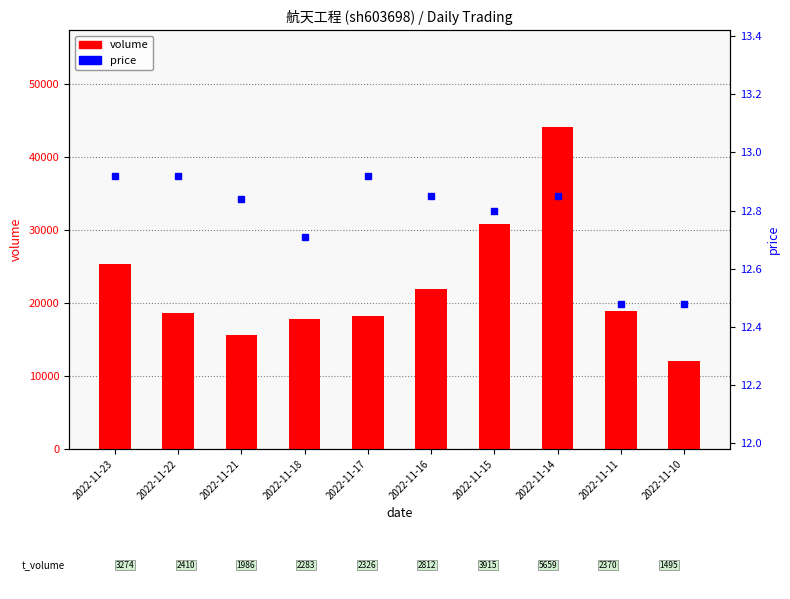

Which series has the widest spread of values?

volume